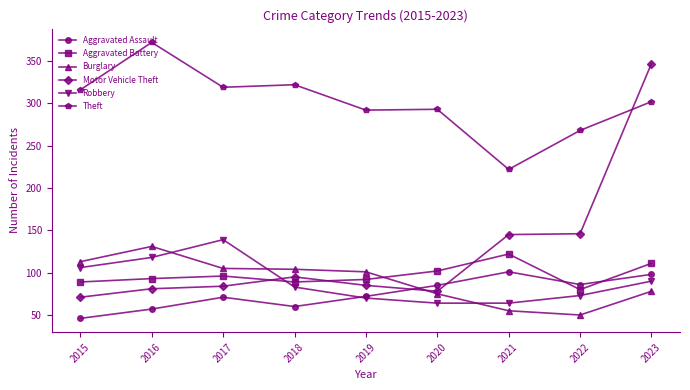

What is the maximum value for Motor Vehicle Theft?

347